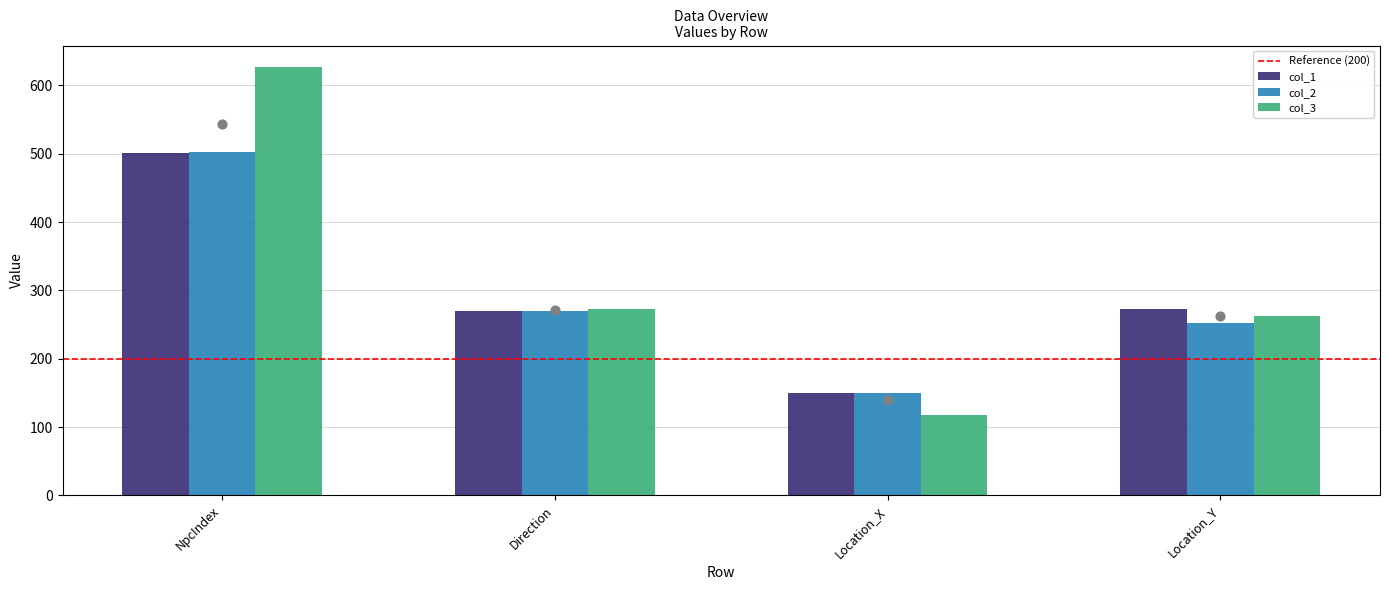

Which series reaches the maximum Y coordinate?

col_3